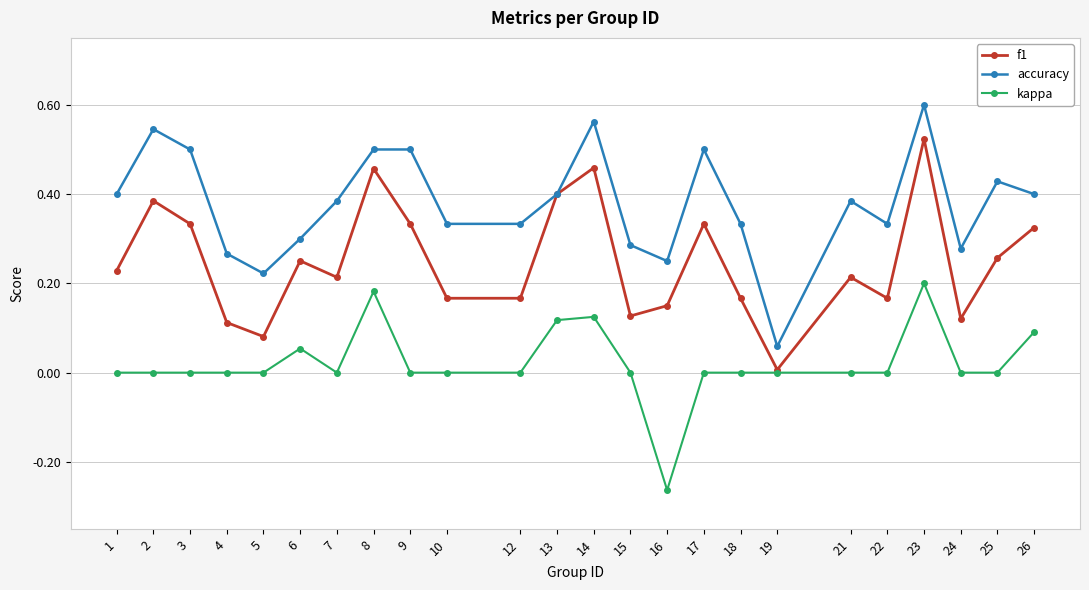

Is the value of f1 at 22 greater than the value of accuracy at 13?

No